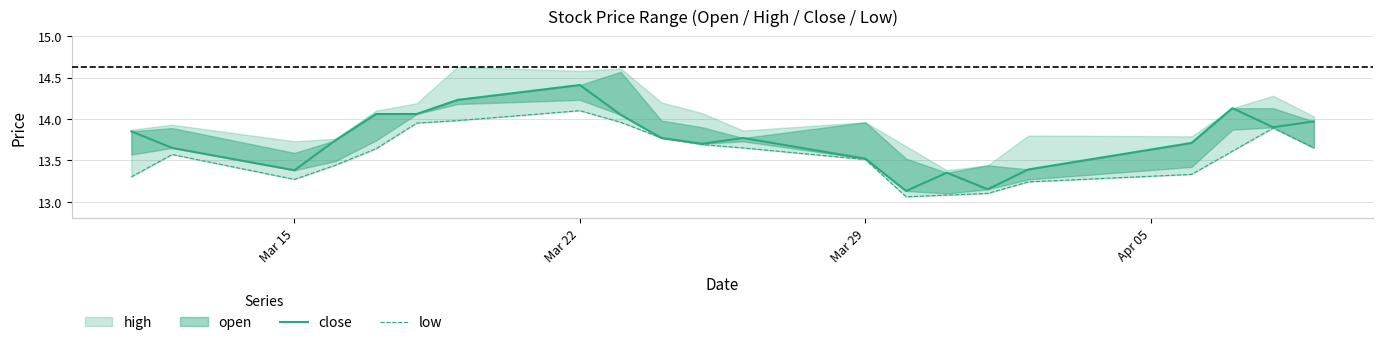

The value of close at 19 is 4.2. True or false?

False